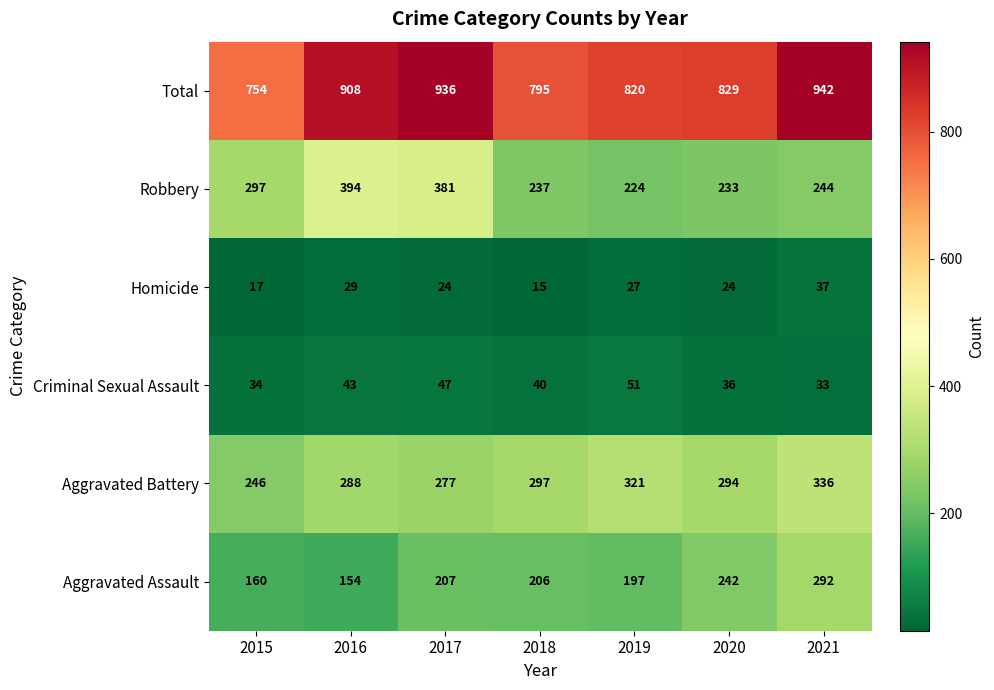

What is the minimum value shown in the chart?

15